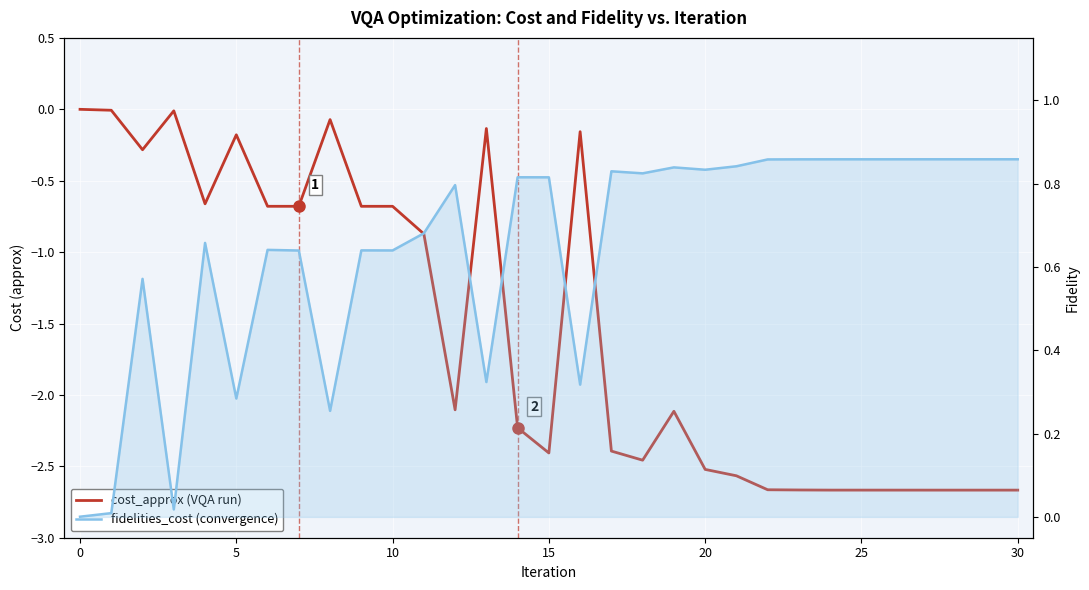

True or false: fidelities_cost has more than 0 interior local peaks.

True